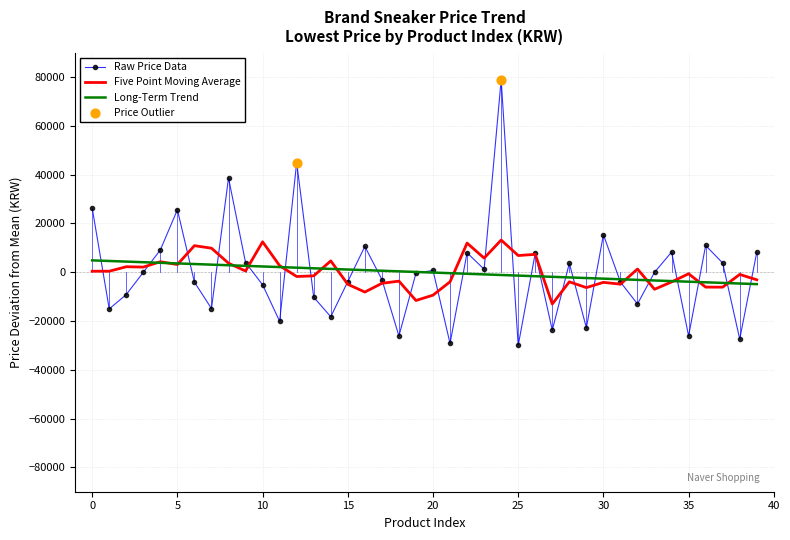

Which series has the largest range (max minus min)?

Raw Price Data